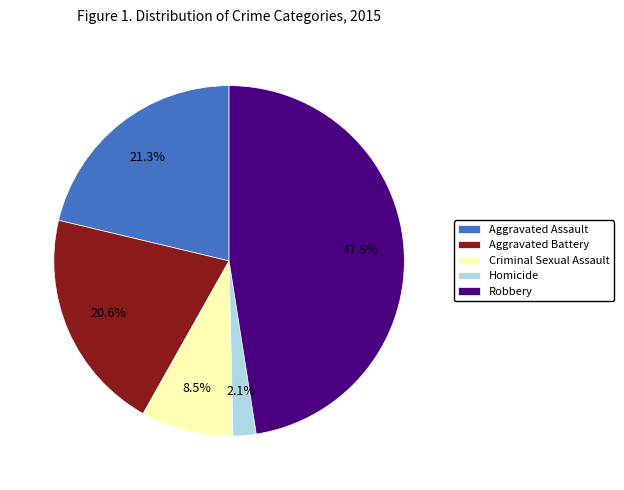

Is Criminal Sexual Assault the majority of the pie?

No